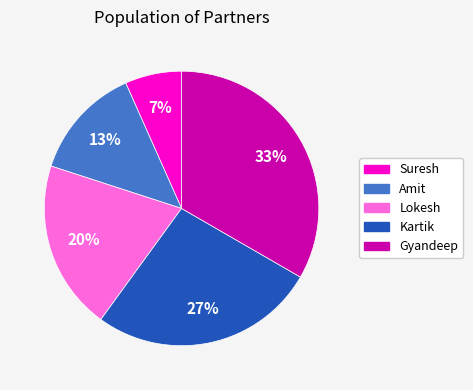

Is there a majority slice in this chart?

No